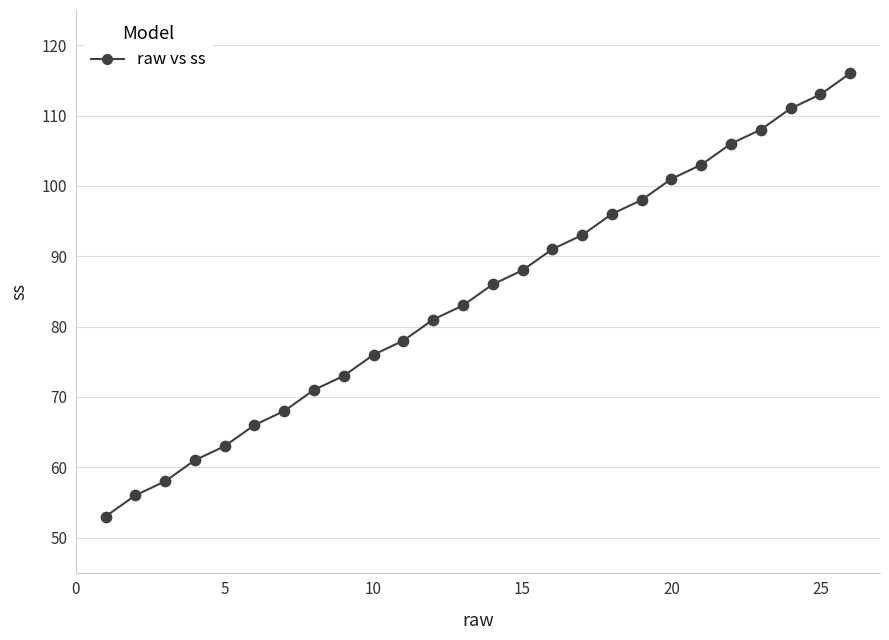

What Y value in the scatter plot is closest to 84?

83